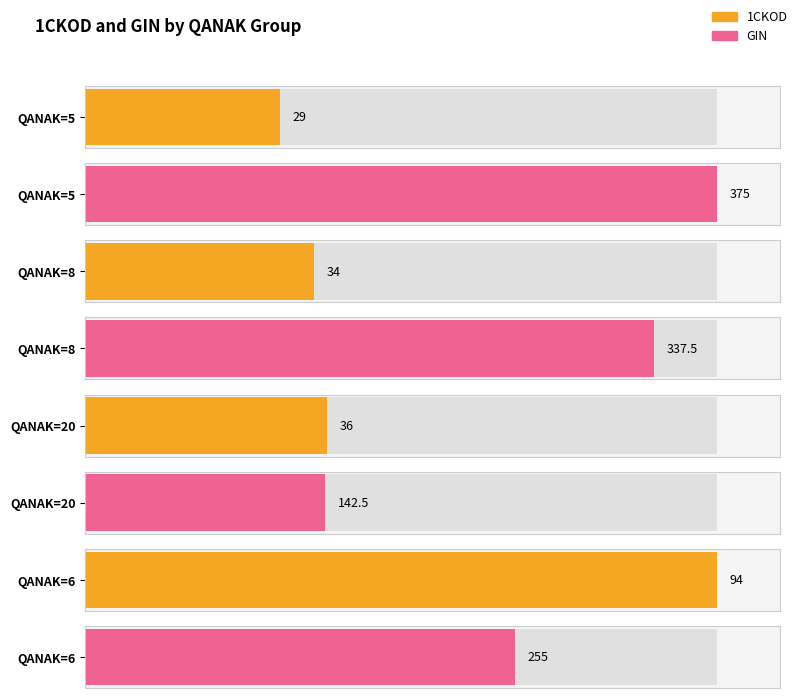

What is the total value across all series at 5?

404.0